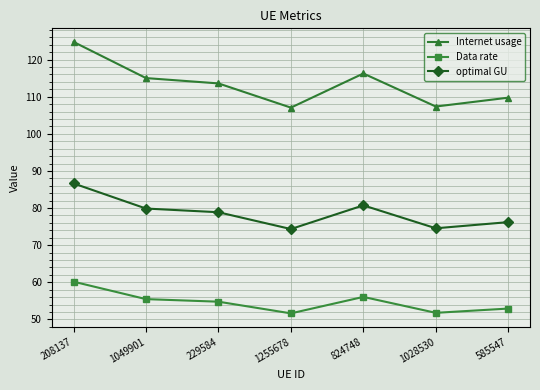

True or false: optimal GU has more than 1 interior local peaks.

False